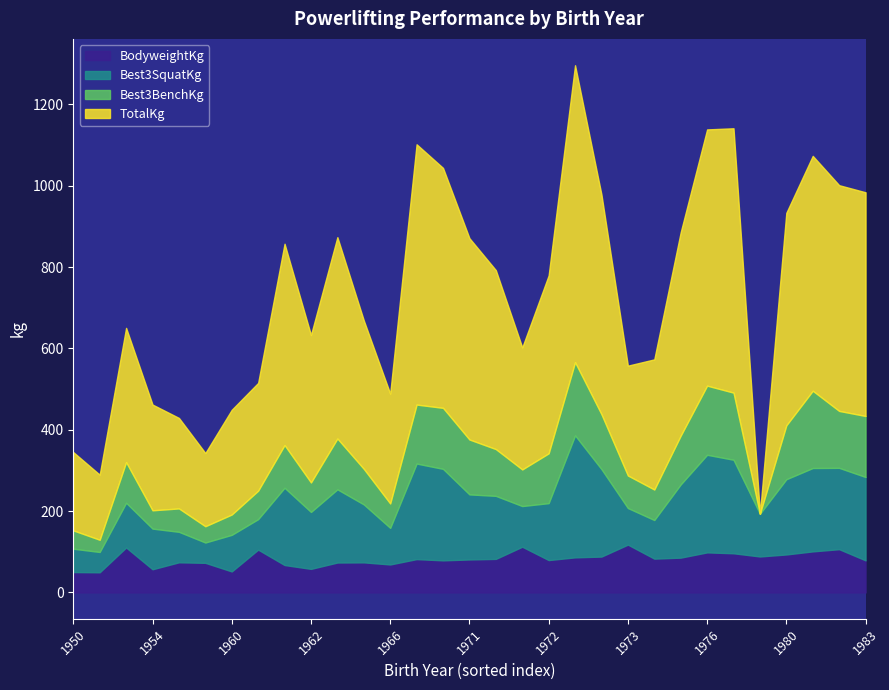

Which has a higher value, 1960 or 1966?

1966